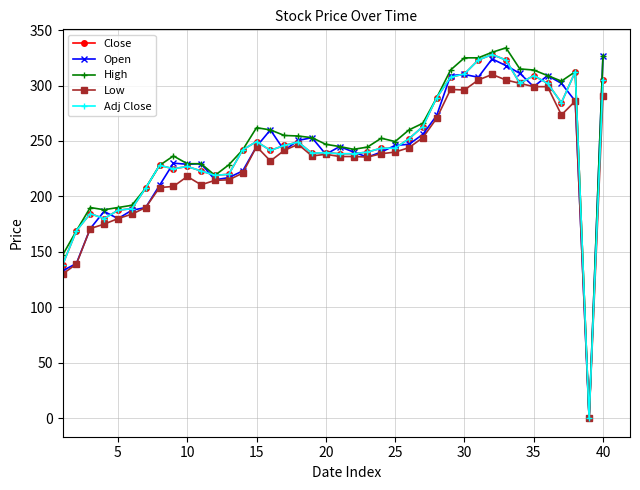

What are all the series names shown in the legend?

Close, Open, High, Low, Adj Close